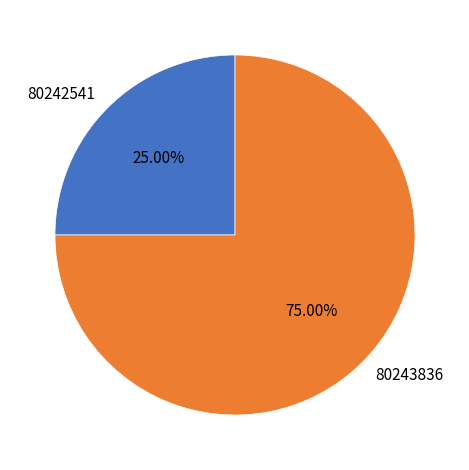

To the nearest percent, what percentage of the pie is 80242541?

25%